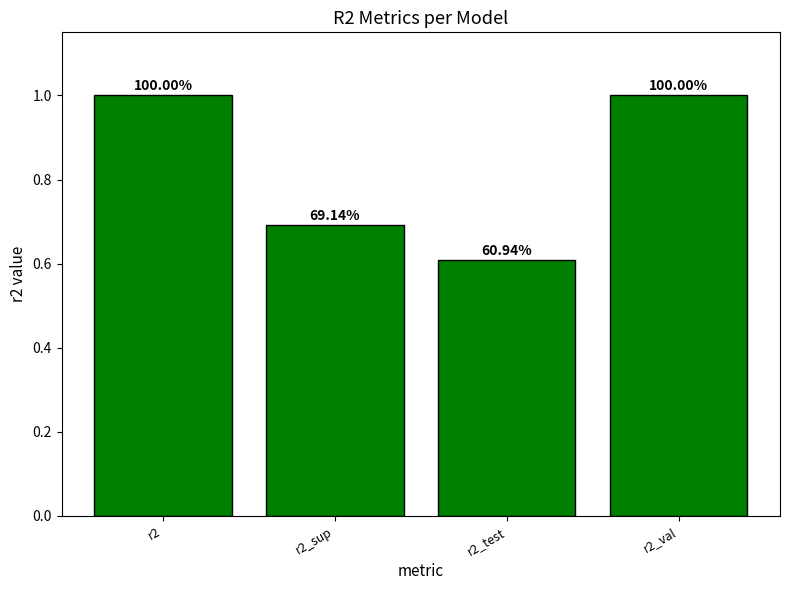

List the labels in order of value, smallest first.

r2_test, r2_sup, r2, r2_val